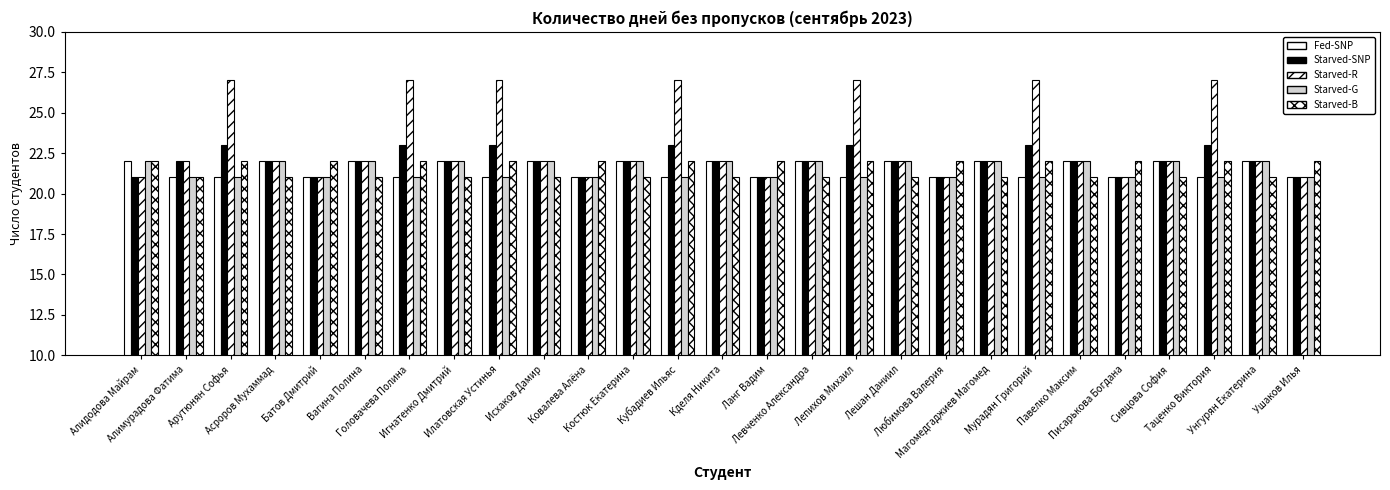

Rank the series at Унгурян Екатерина from highest to lowest value.

Fed-SNP, Starved-SNP, Starved-R, Starved-G, Starved-B